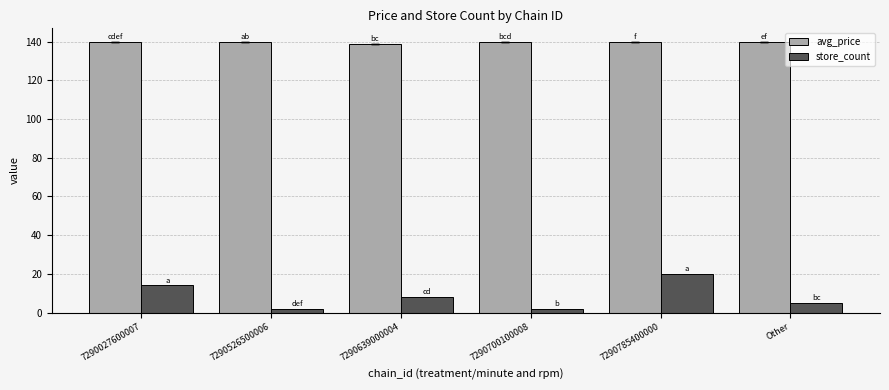

Read the store_count value at Other.

5.0